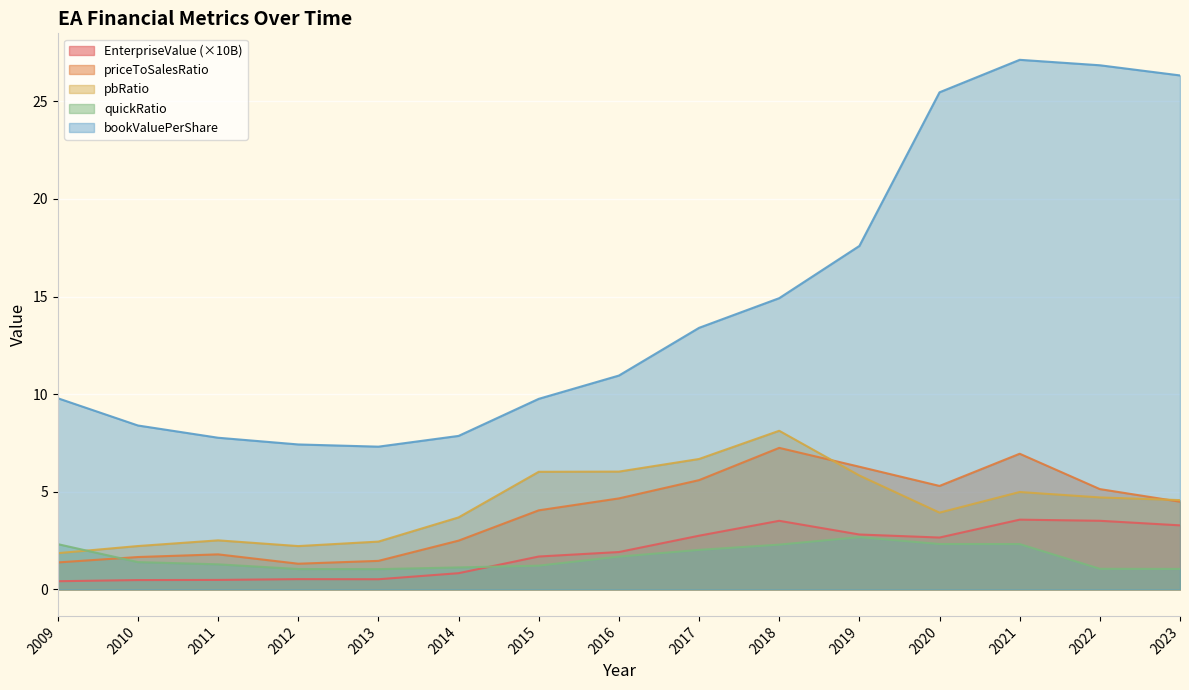

In quickRatio, how many points are lower than both neighbors (excluding endpoints)?

1